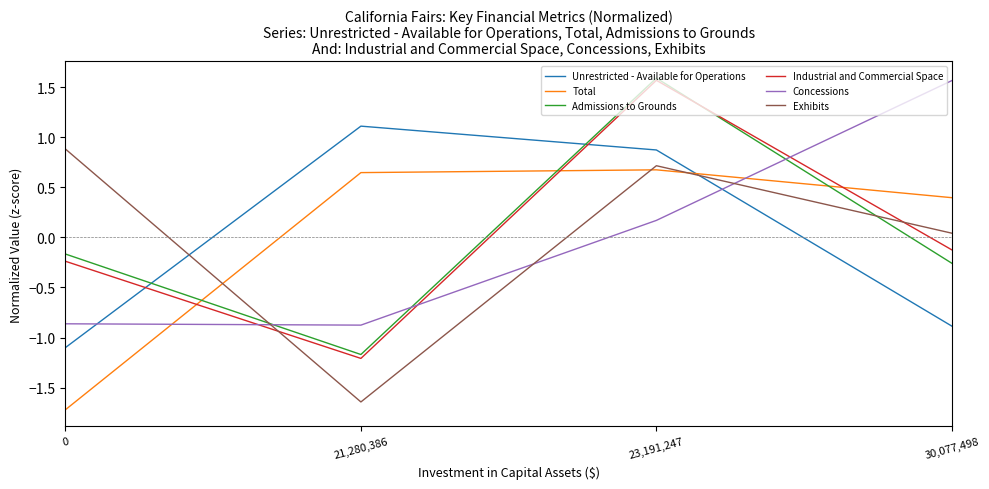

Where does the Concessions series first go above 0?

23,191,247